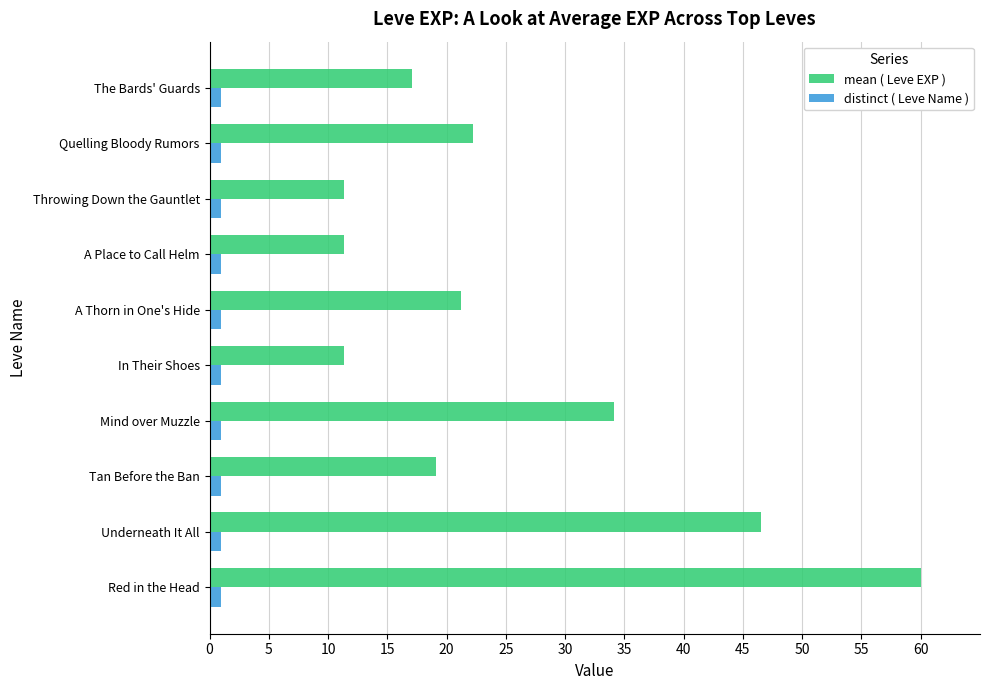

Which series has the widest spread of values?

mean ( Leve EXP )